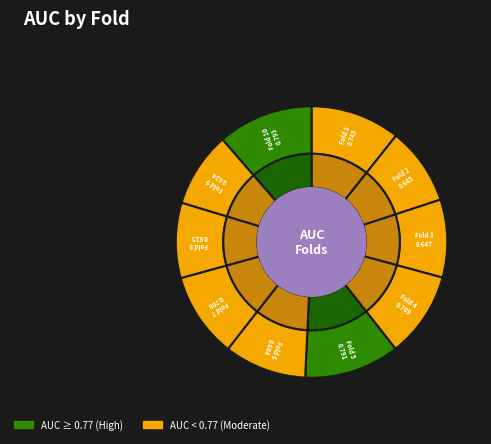

Is there any slice that represents more than half of the pie?

No